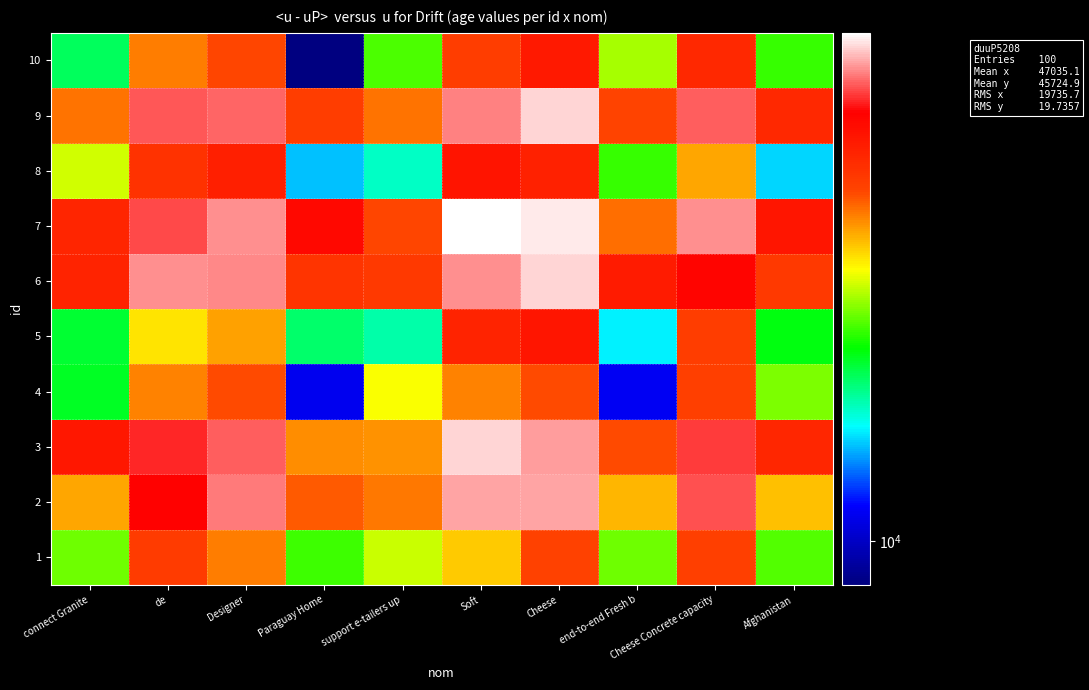

At Soft, list the series in order from largest to smallest.

7, 3, 2, 6, 9, 8, 5, 10, 4, 1